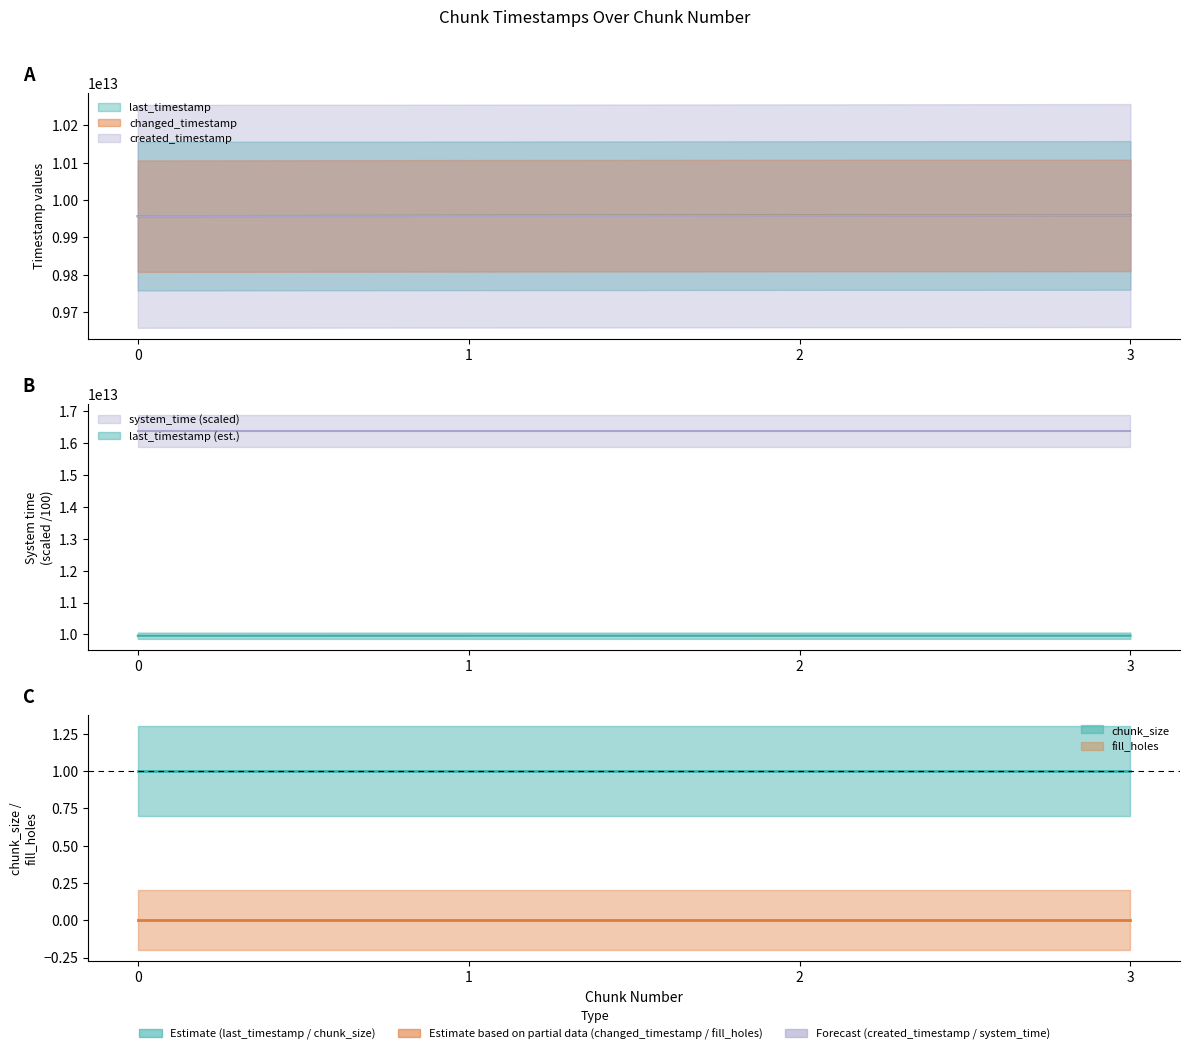

What is the approximate value of created_timestamp at 1?

9956682405390.0